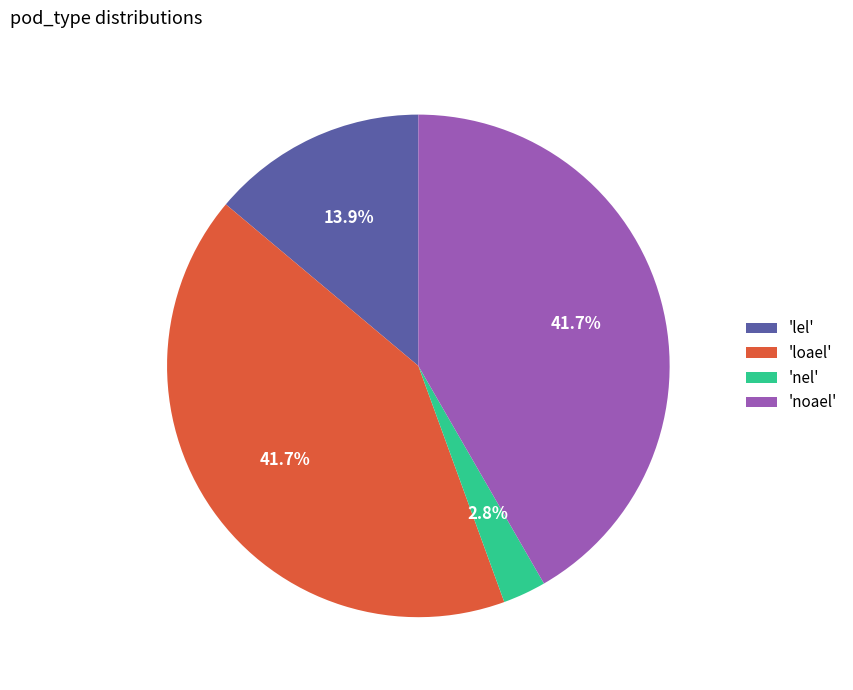

Is there any slice that represents more than half of the pie?

No